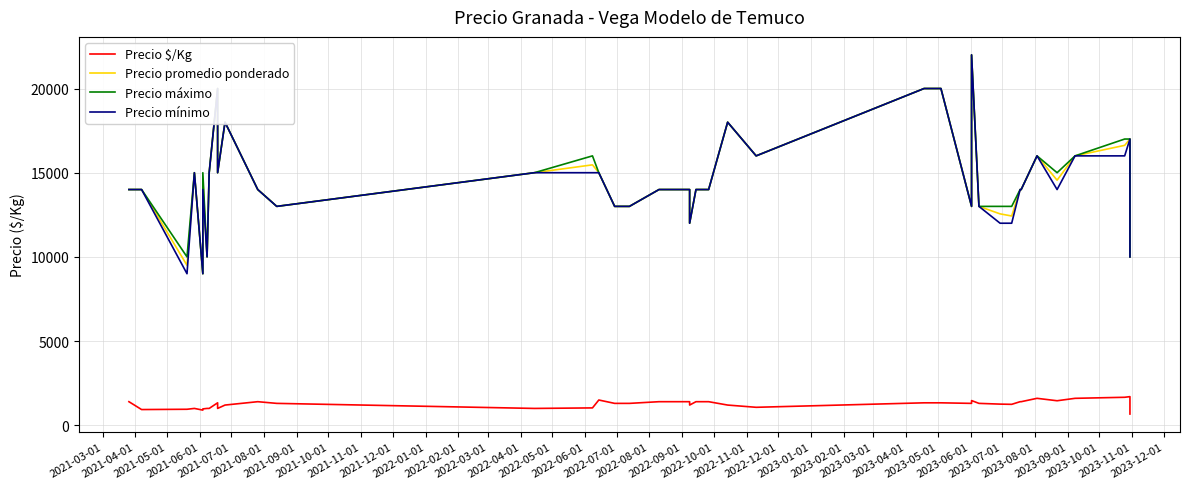

Which series has the largest range (max minus min)?

Precio promedio ponderado